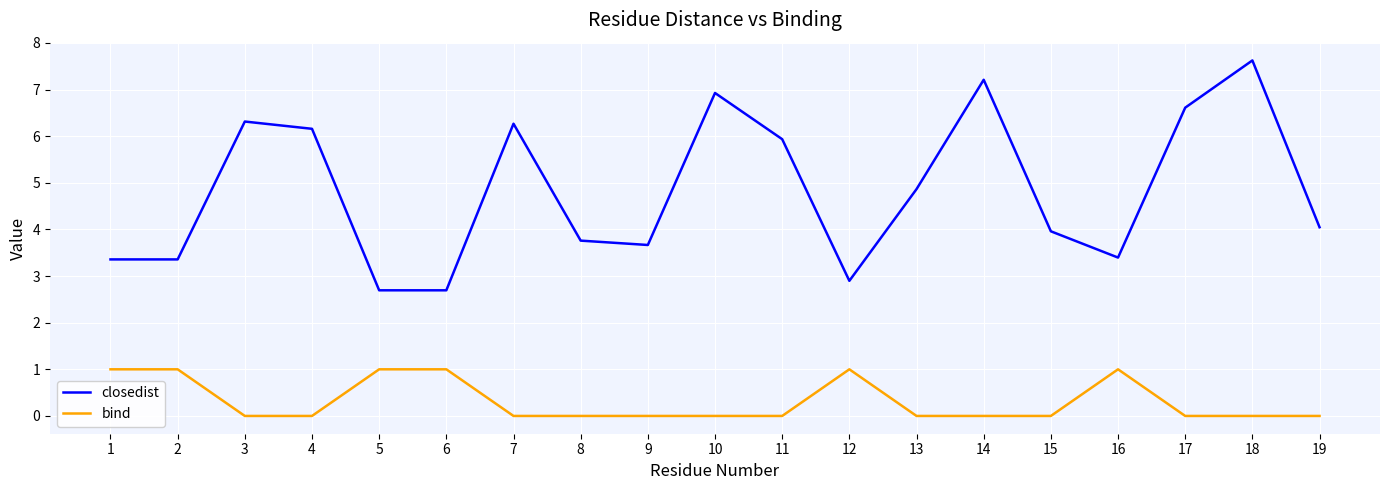

Count the bind values in the range 0 to 1.

19